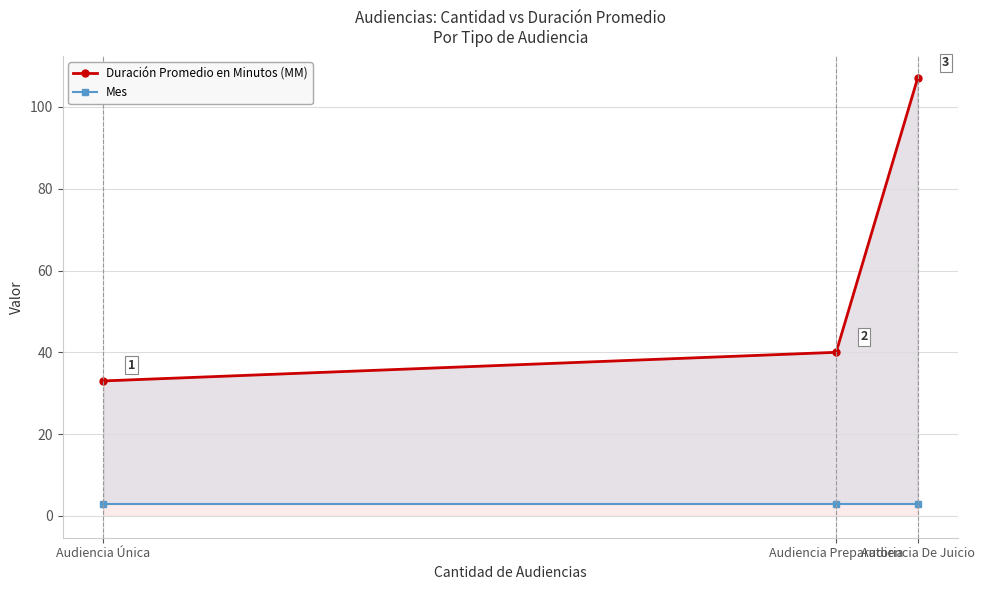

Reading right to left, extract all data points from this chart.

Duración Promedio en Minutos (MM): Audiencia De Juicio=107	Audiencia Preparatoria=40	Audiencia Única=33
Mes: Audiencia De Juicio=3	Audiencia Preparatoria=3	Audiencia Única=3